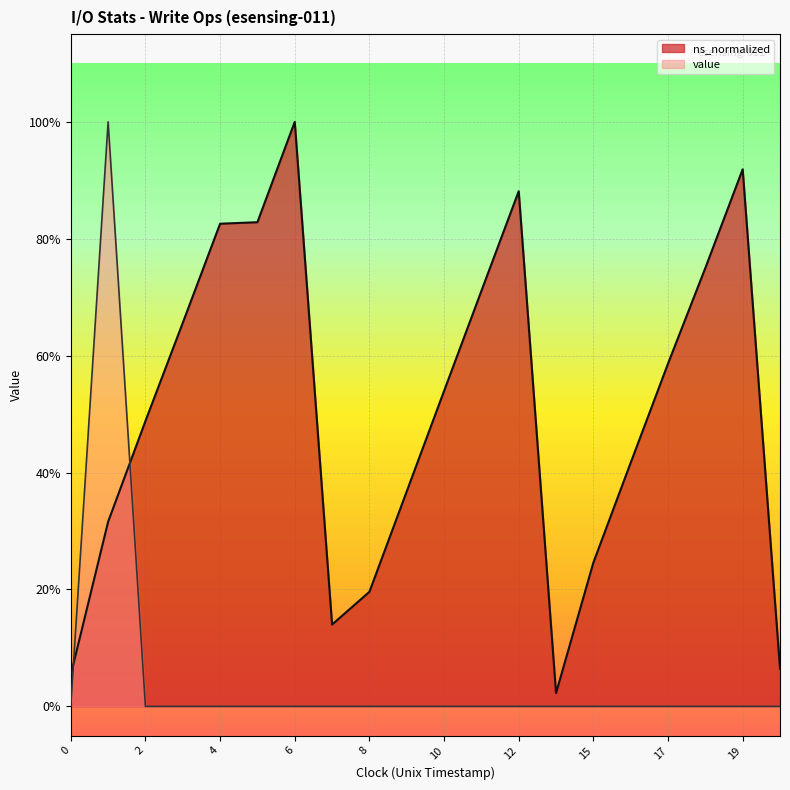

How many interior local peaks does the value series have?

1